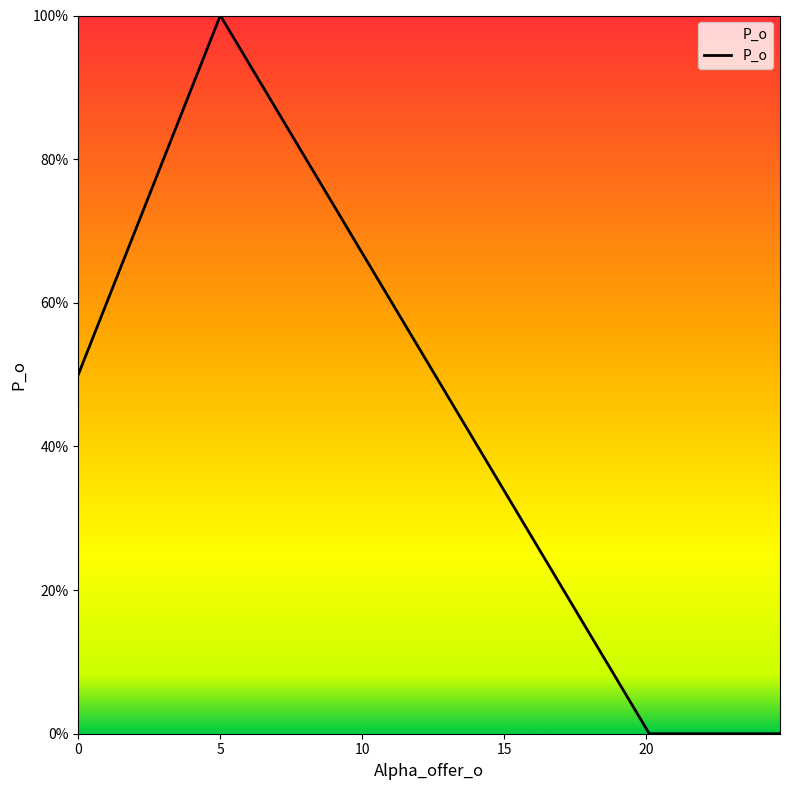

True or false: the data has more than 1 interior local peaks.

False